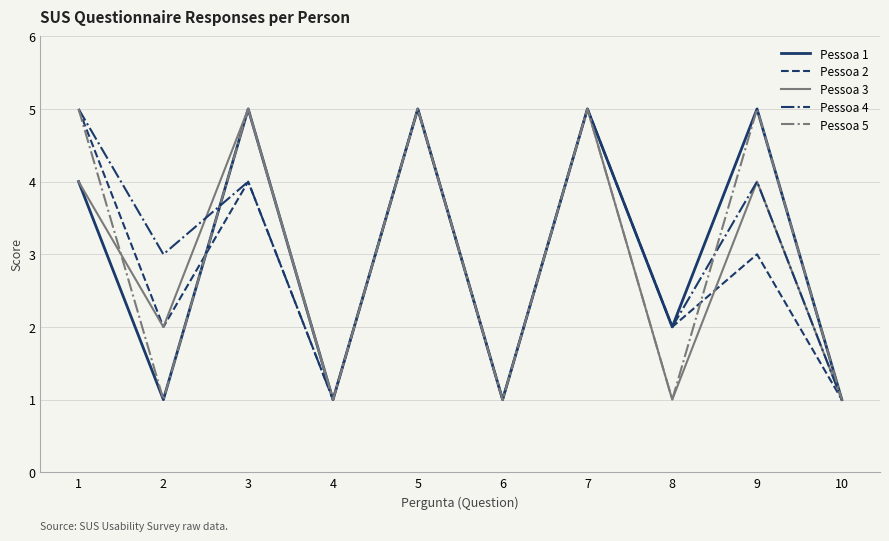

True or false: Pessoa 3 and Pessoa 4 cross at least once.

True